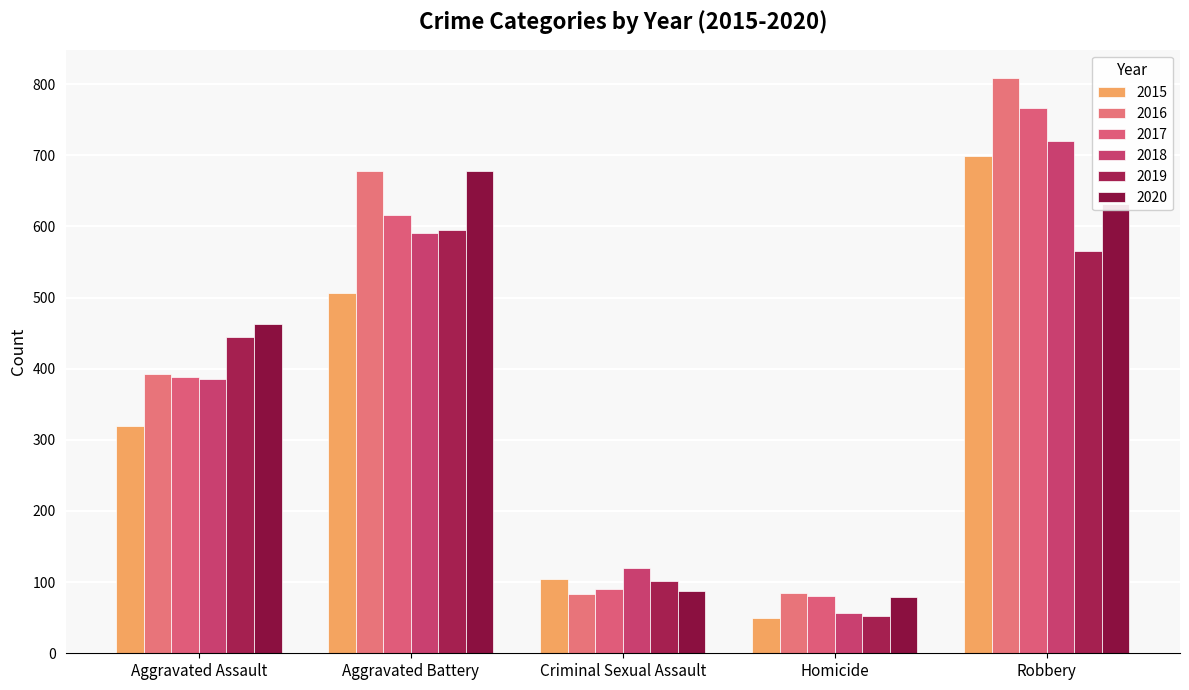

At which category does the chart reach its minimum across all series?

Homicide